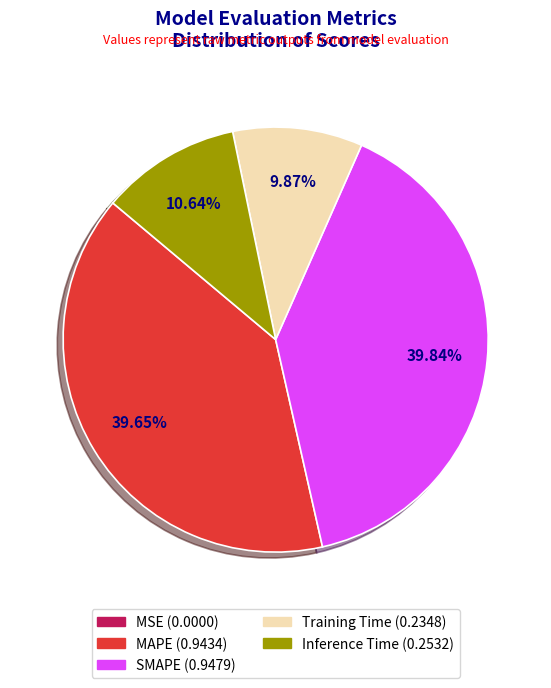

Which has a higher value, Inference Time or SMAPE?

SMAPE